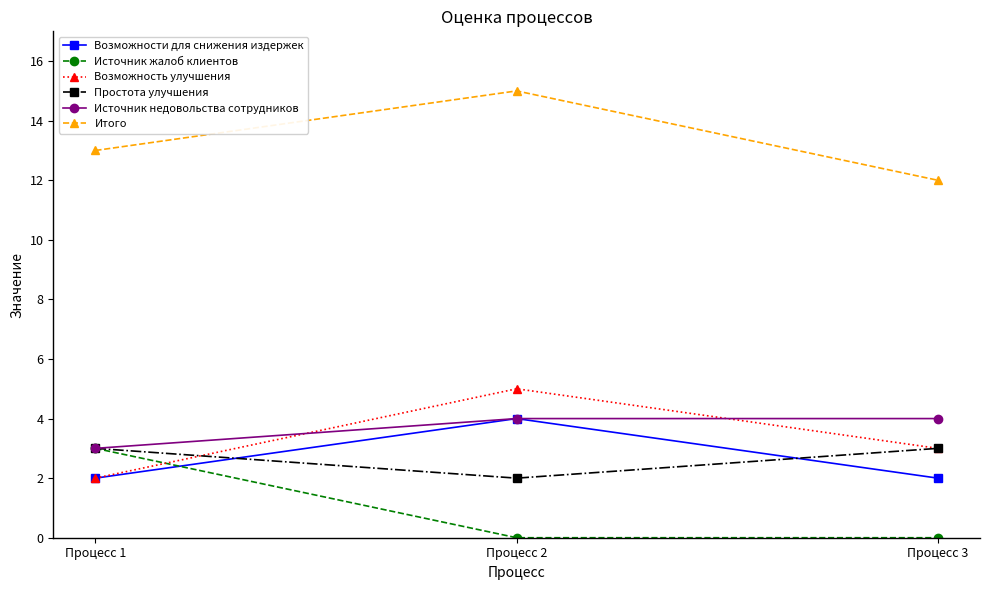

What is the difference between the maximum and second lowest values in the Итого series?

2